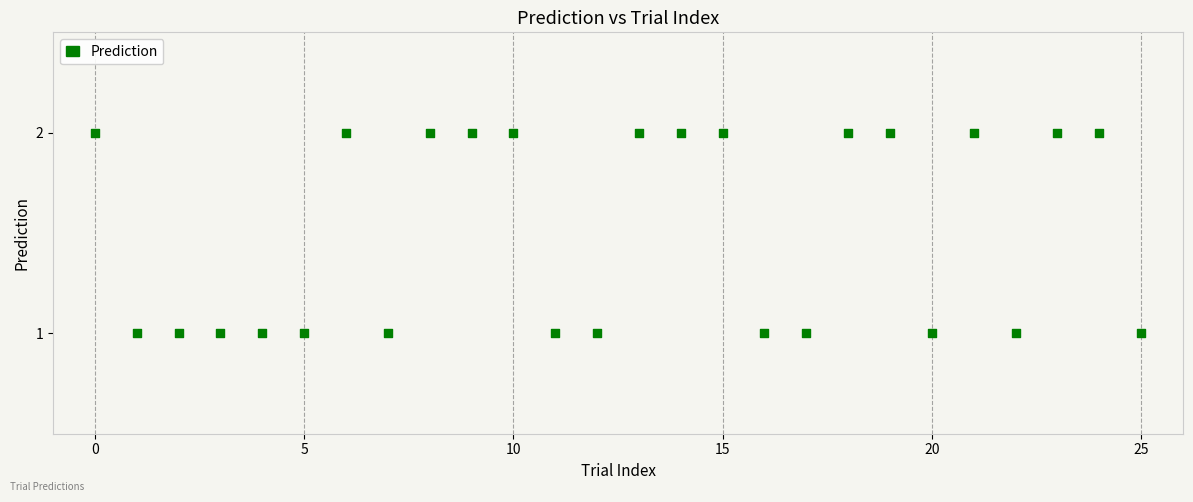

Count the number of points in this scatter plot.

26